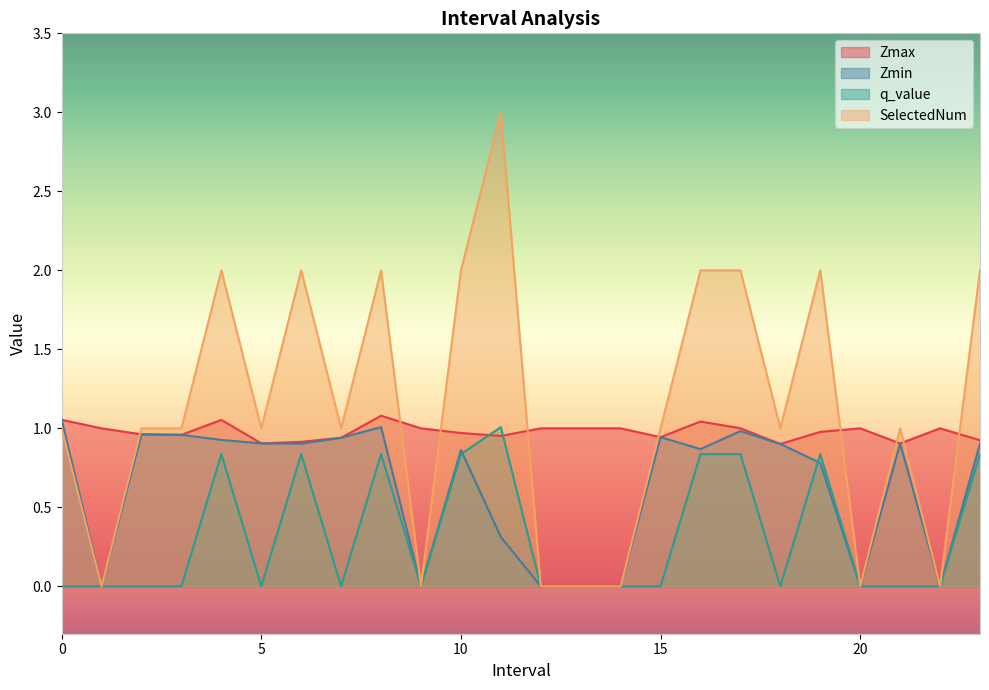

The SelectedNum series shows 3.3 at 6. True or false?

False